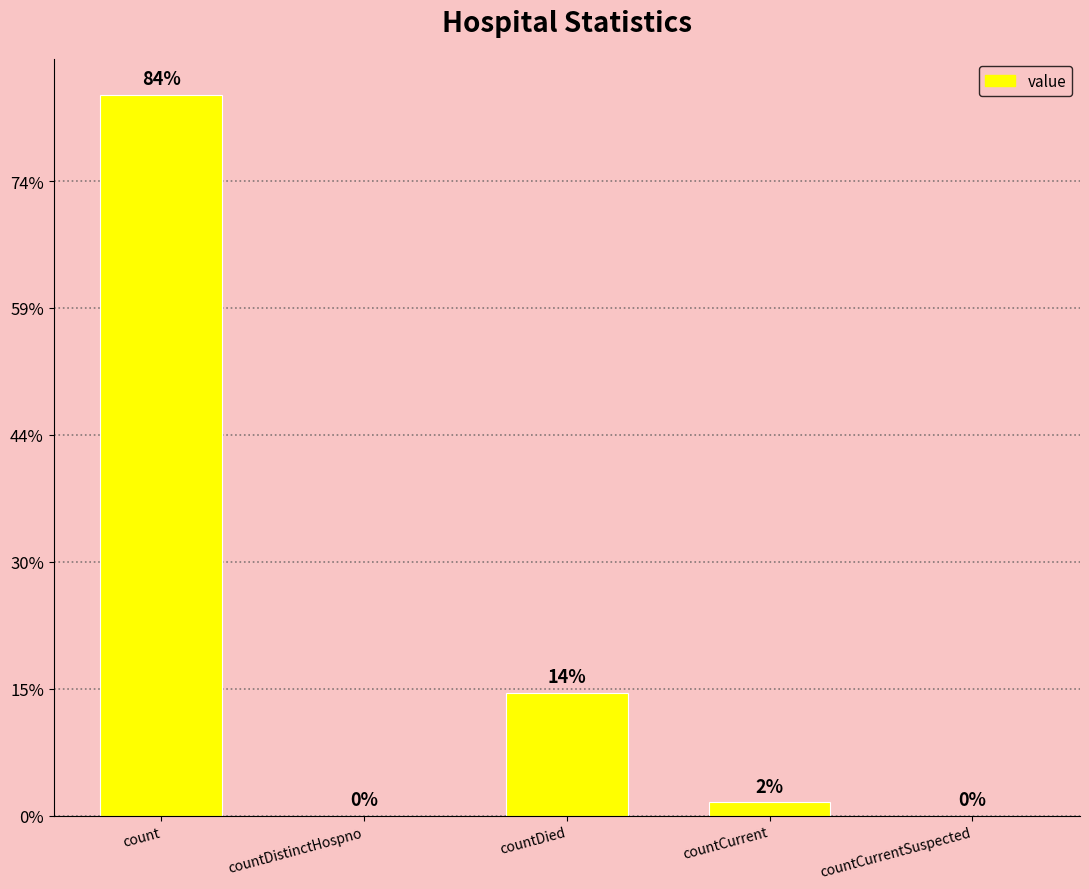

Are the bars horizontal?

No